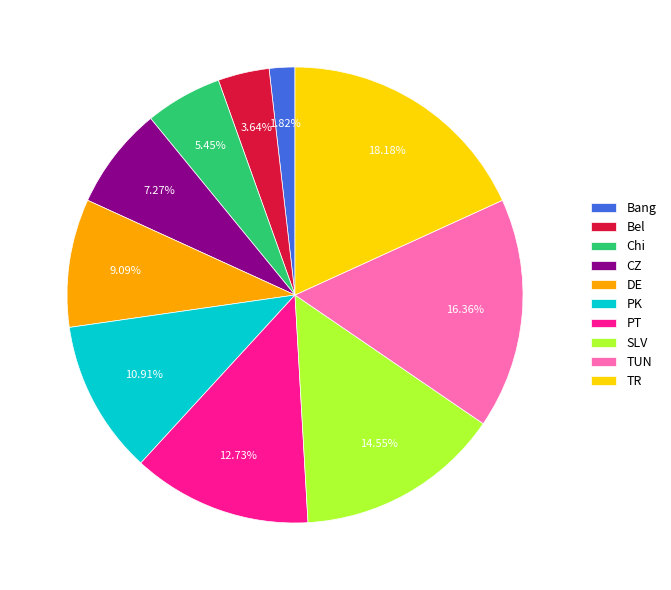

The Bang slice represents 2% of the pie. True or false?

True